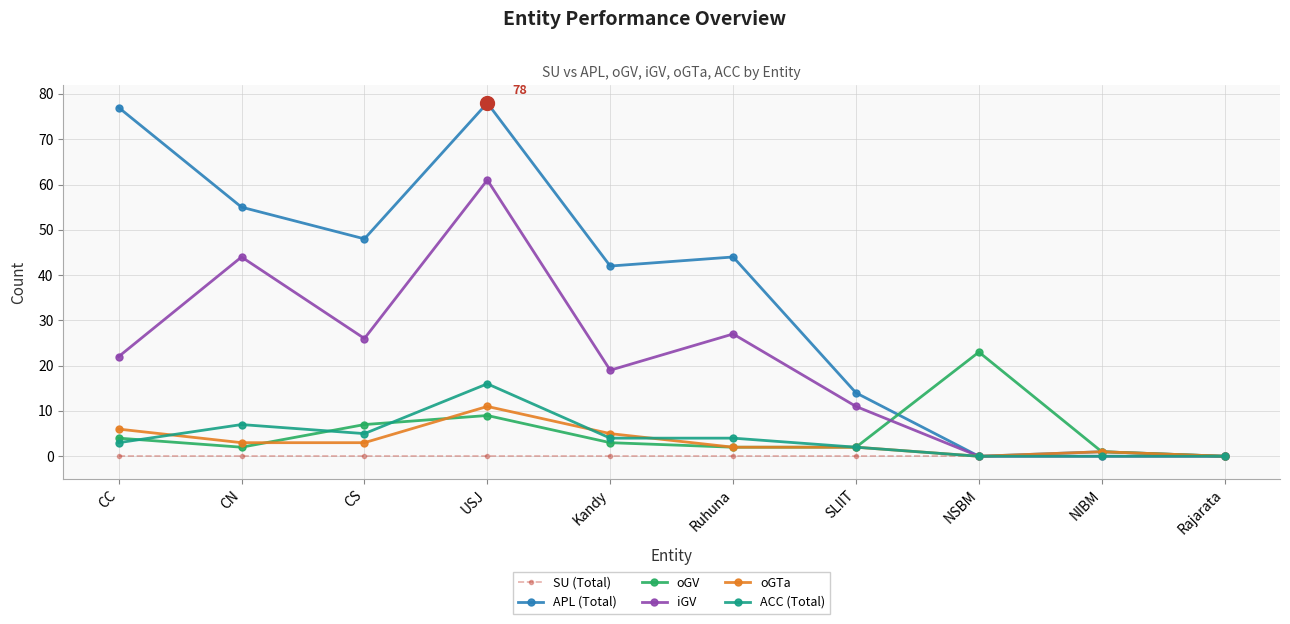

At which category does iGV reach its first local valley?

CS